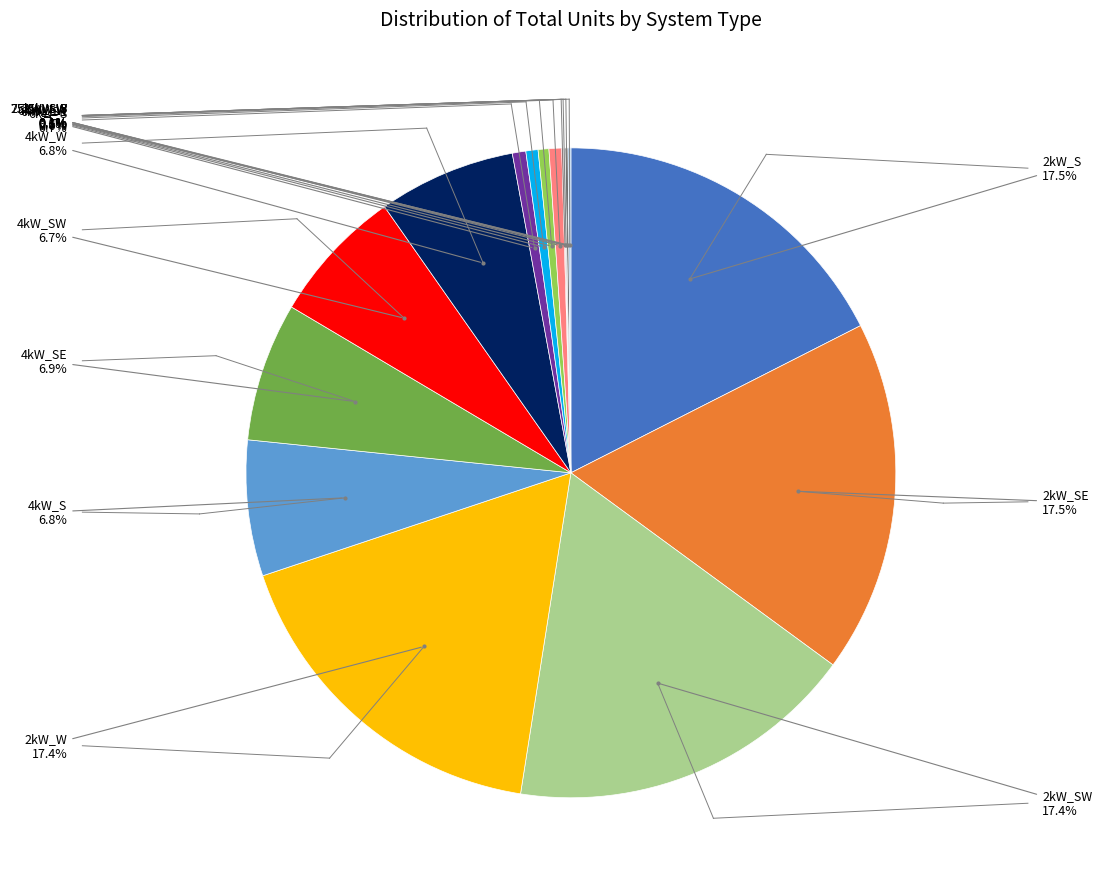

Is there a majority slice in this chart?

No